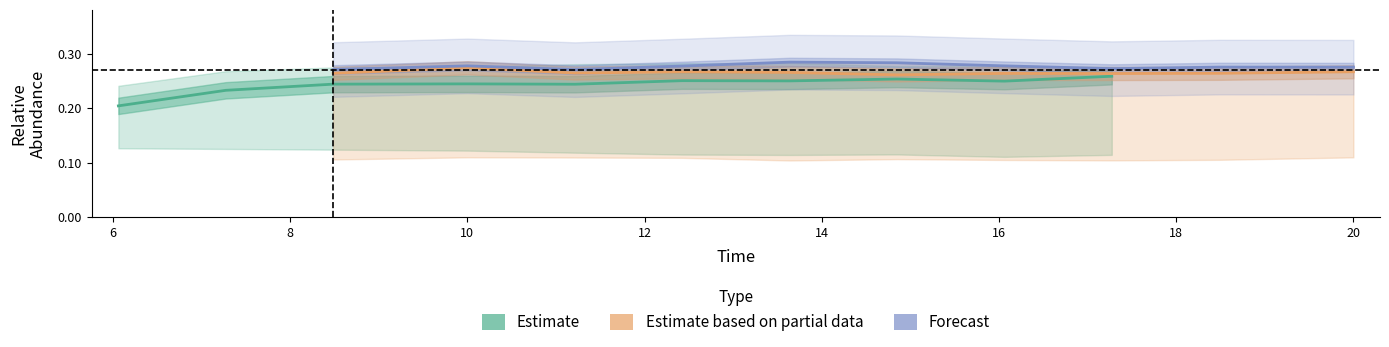

Does the chart display data point markers on the line(s)?

No